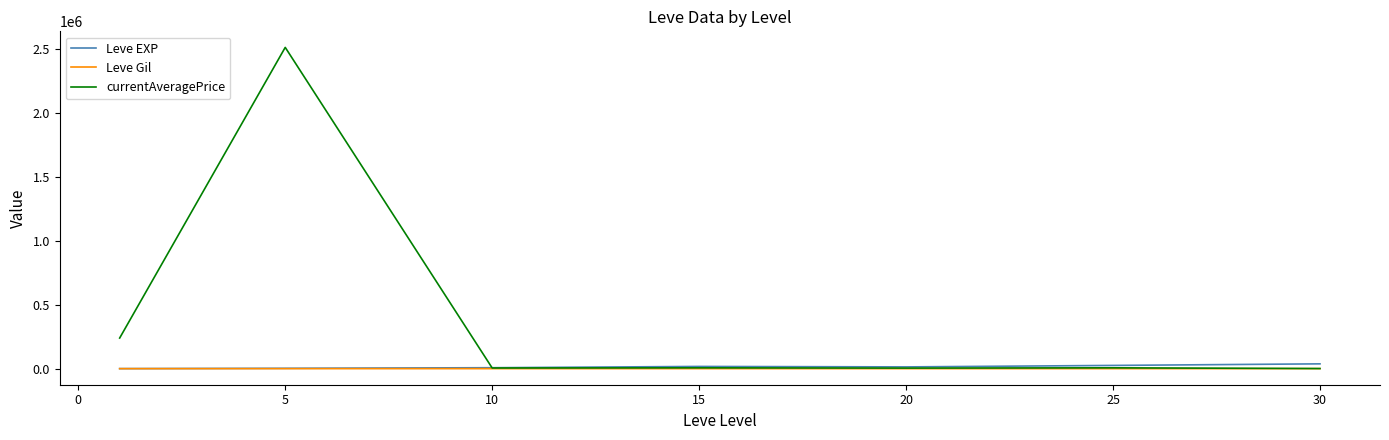

What is the greatest value displayed?

2510847.1